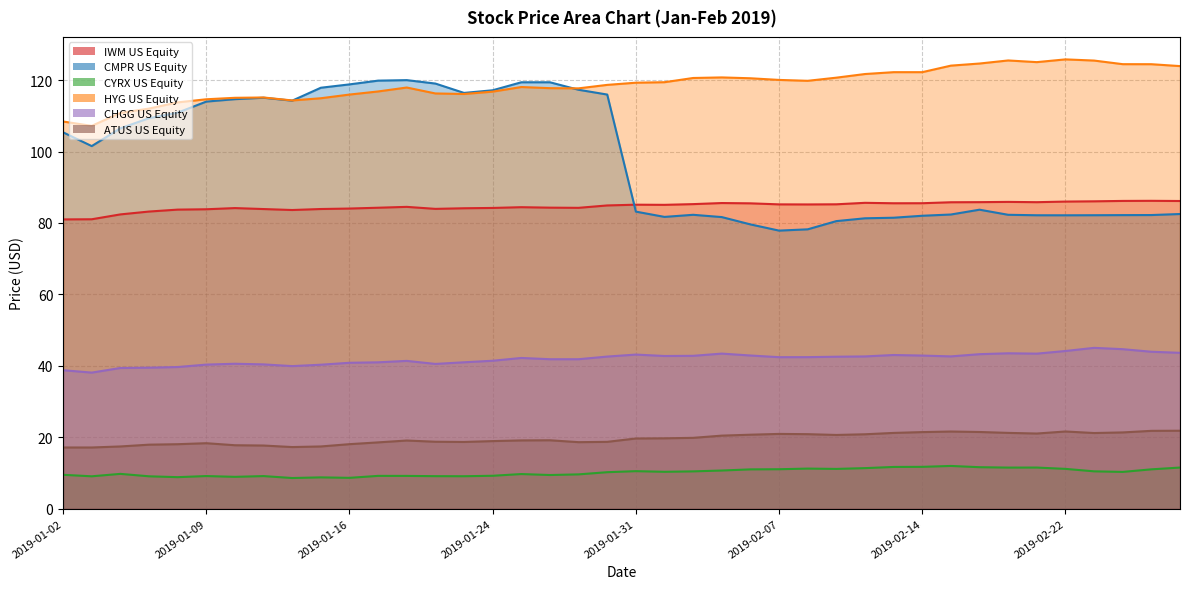

What is the sum of the CMPR US Equity values at 2019-01-15 and 2019-01-11?

232.9